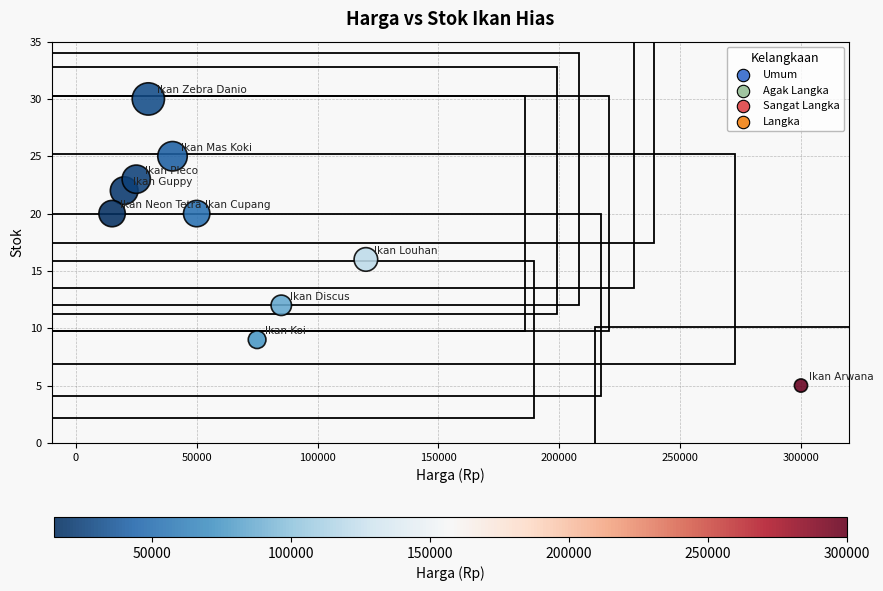

What is the average Y value?

18